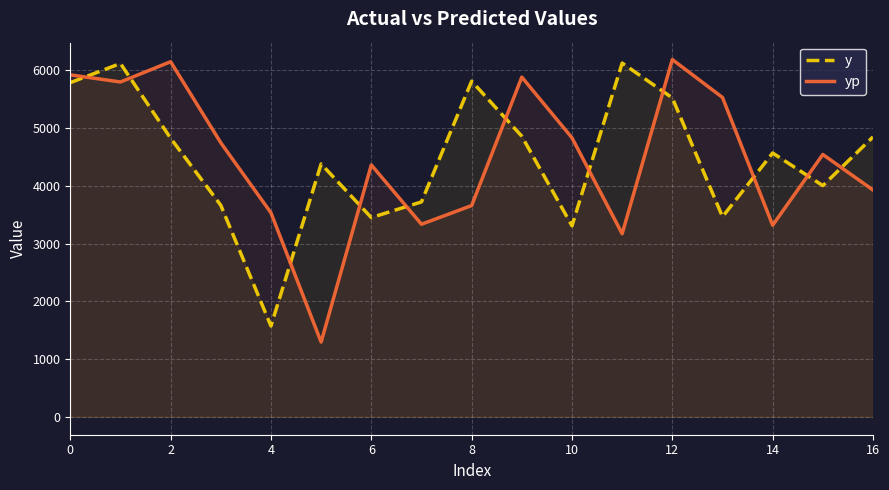

Which series has the largest total across all categories?

yp